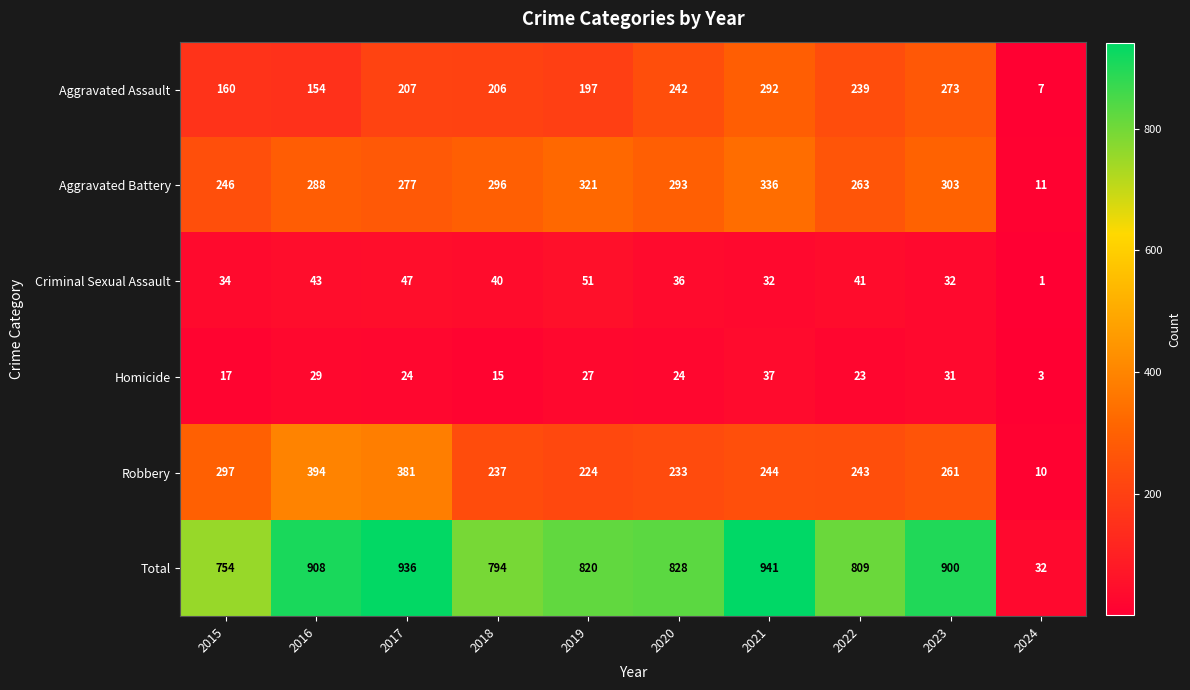

At which label is Aggravated Assault closest to 149?

2016